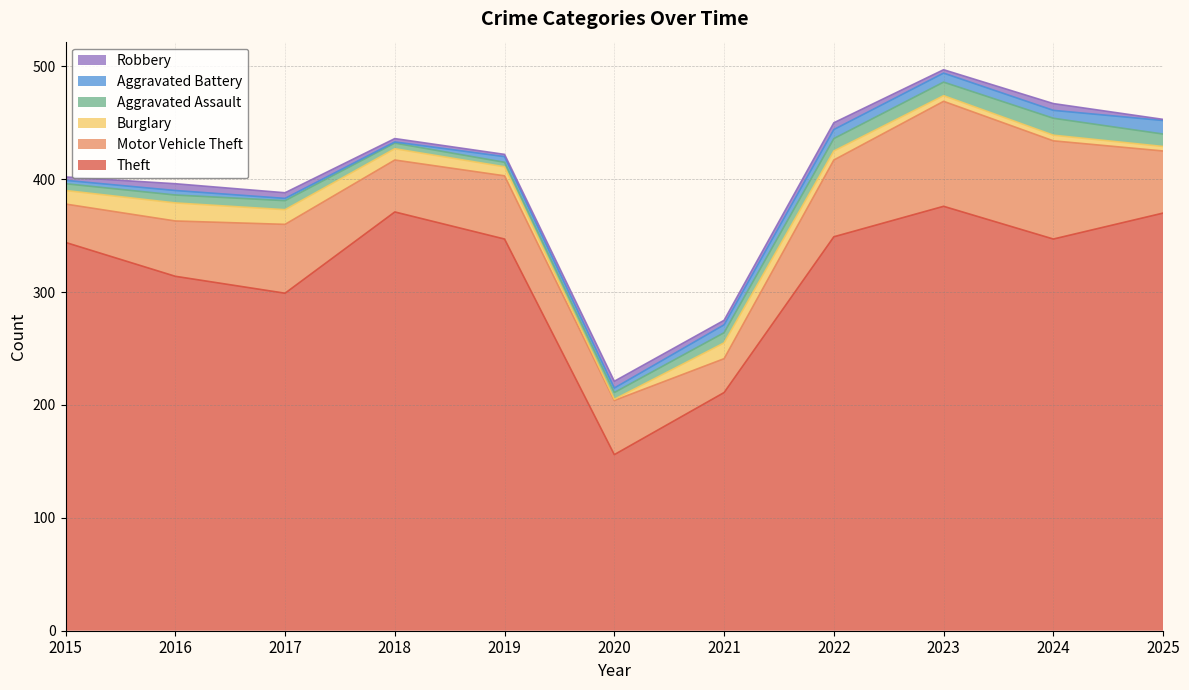

True or false: Robbery has more than 1 points higher than both neighbors.

True